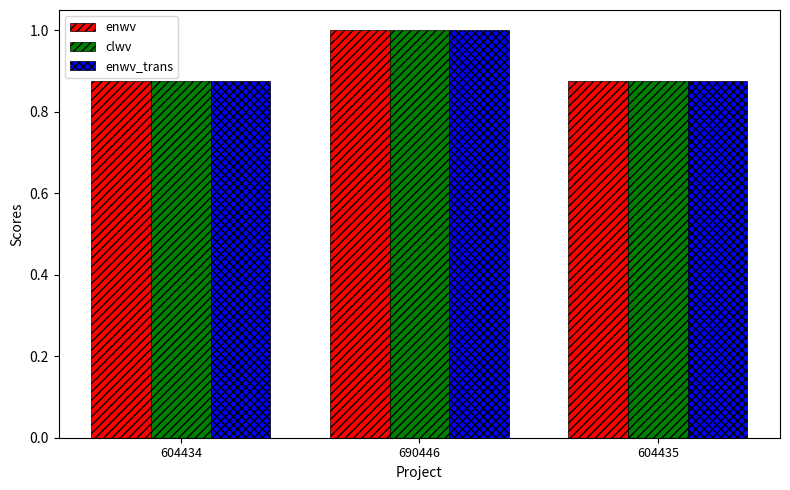

At how many categories does at least one series exceed 0?

3